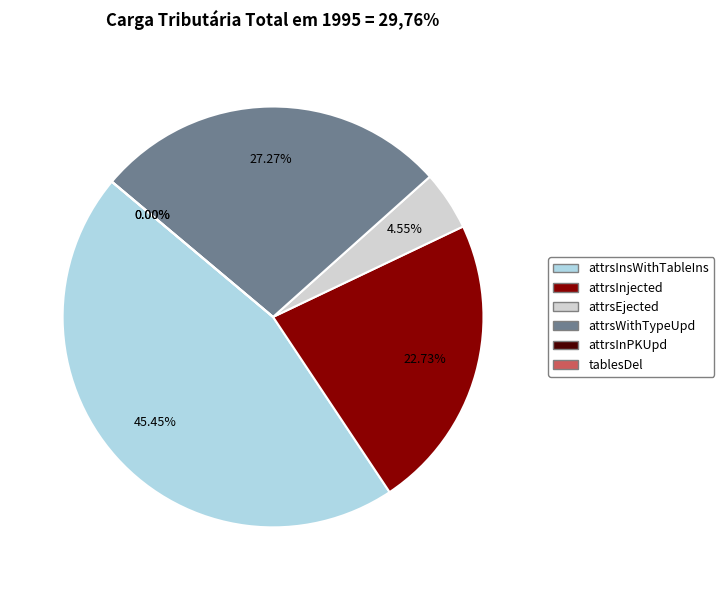

Combined, what portion of the pie is attrsWithTypeUpd and attrsInPKUpd?

27.3%